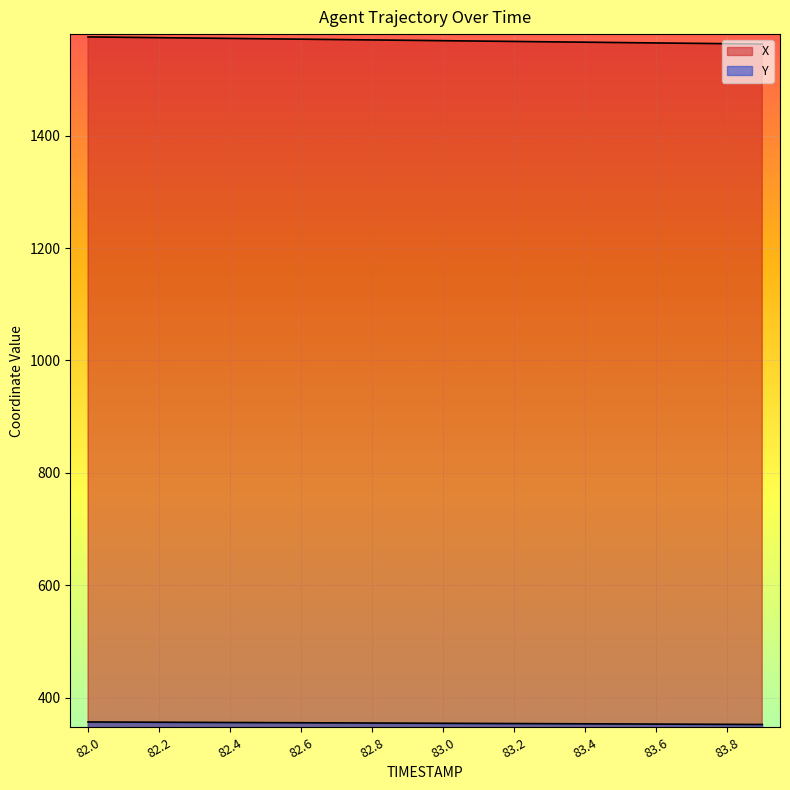

Is it true that X equals 2579.1 at 82.8?

False